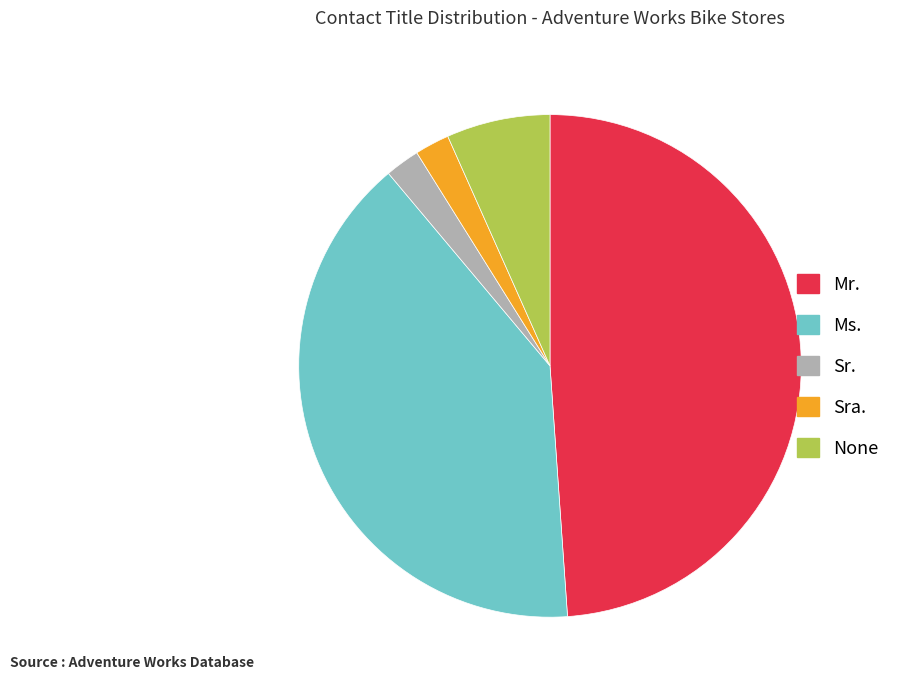

Is the sum of Sr. and Ms. greater than half?

No